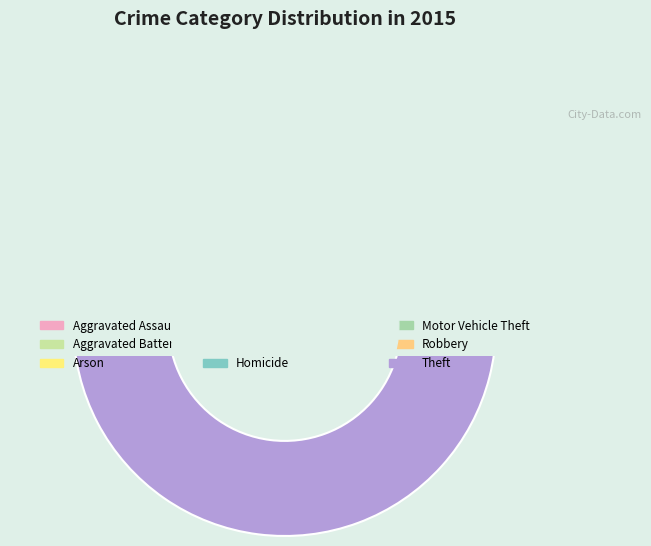

To the nearest percent, what portion does Motor Vehicle Theft represent?

11%